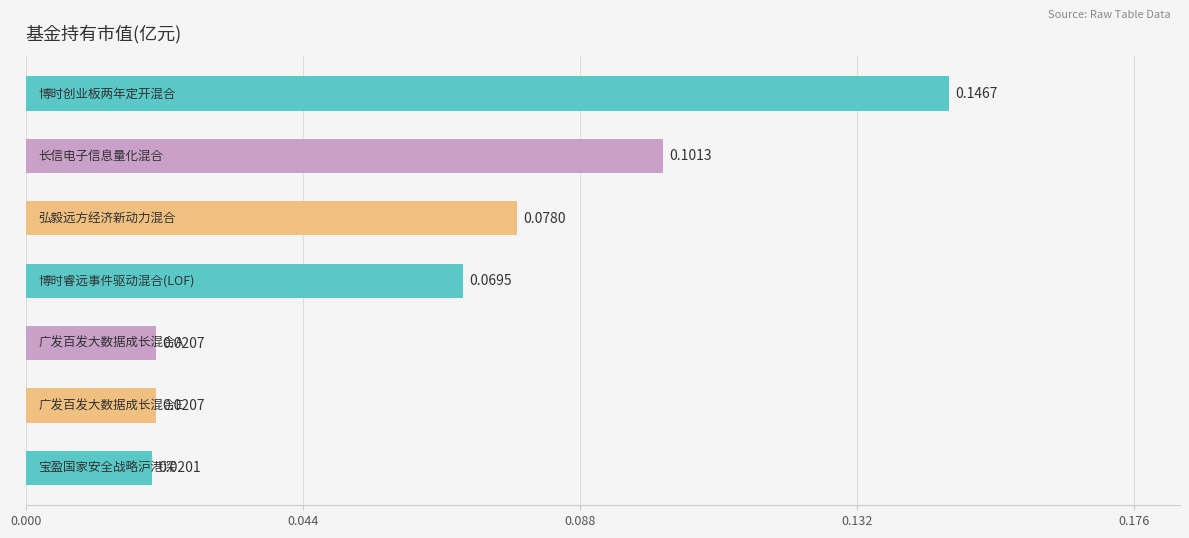

What is the sum of all values?

0.5